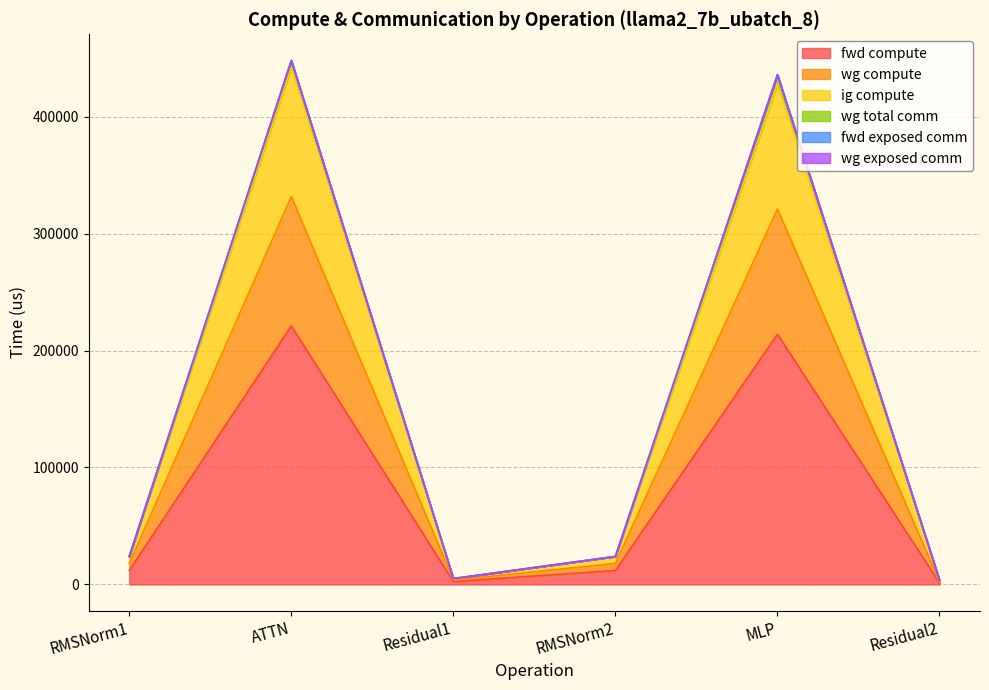

At which label does wg total comm reach its peak?

ATTN